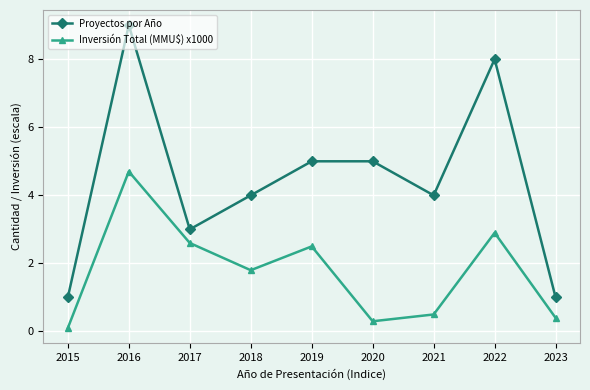

What is the spread (max minus min) of values at 2015?

0.9